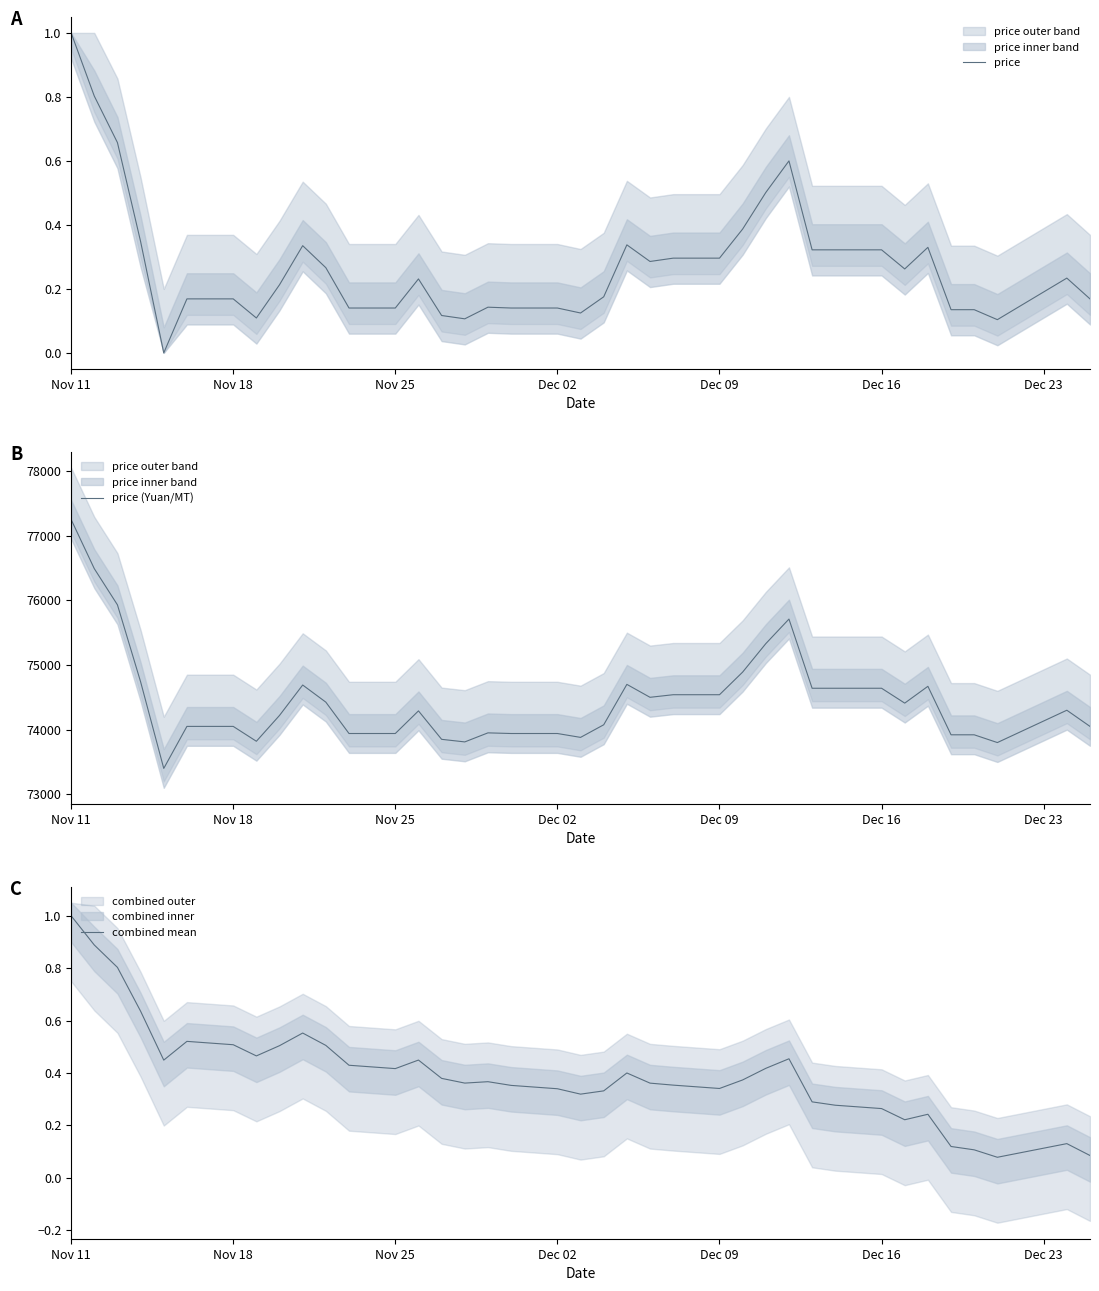

At which label does price (Yuan/MT) first exceed 74300?

Nov 11